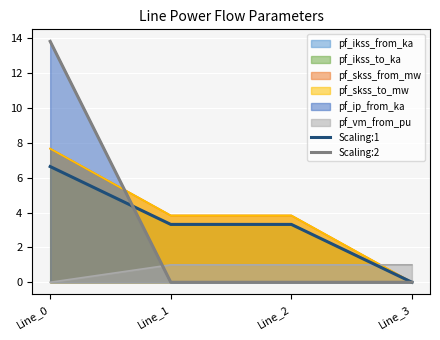

True or false: Scaling:1 has more than 2 interior local peaks.

False